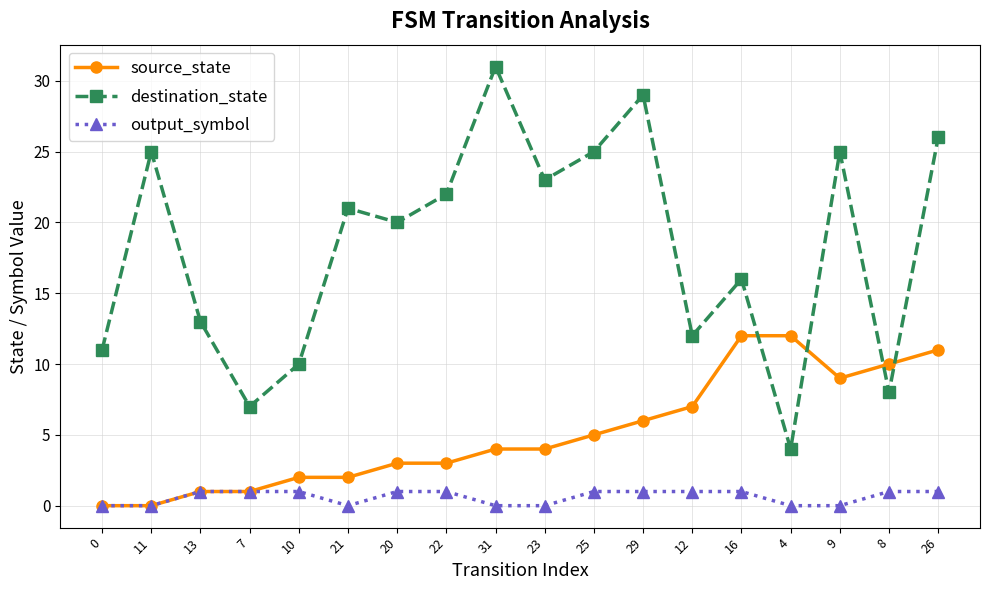

What position from the right is 16?

5